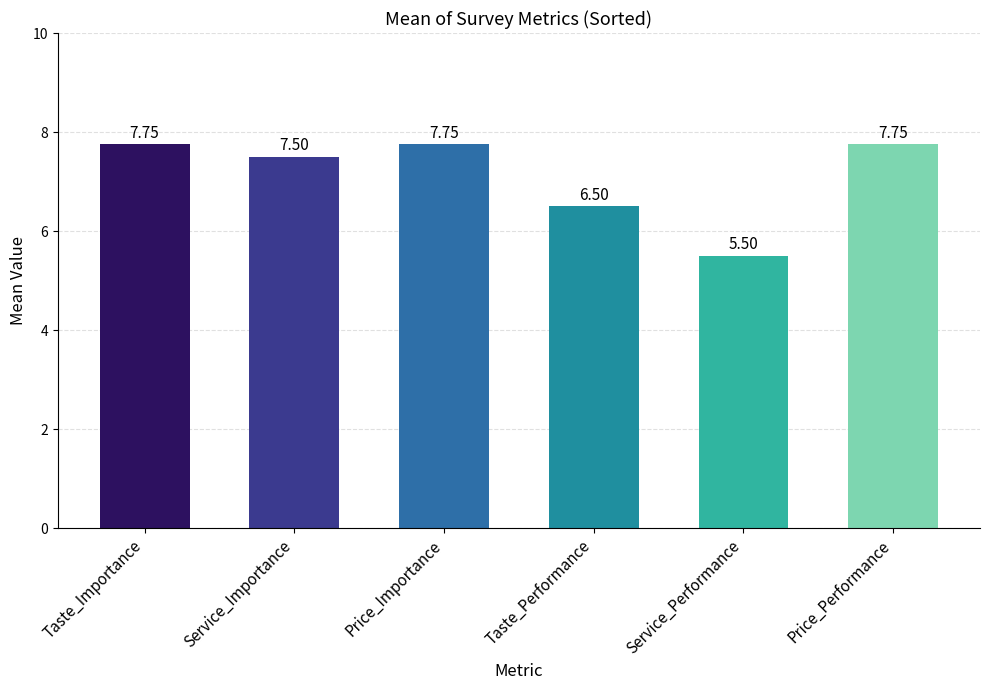

Approximately how many times larger is the value at Price_Performance compared to Taste_Performance?

1.2